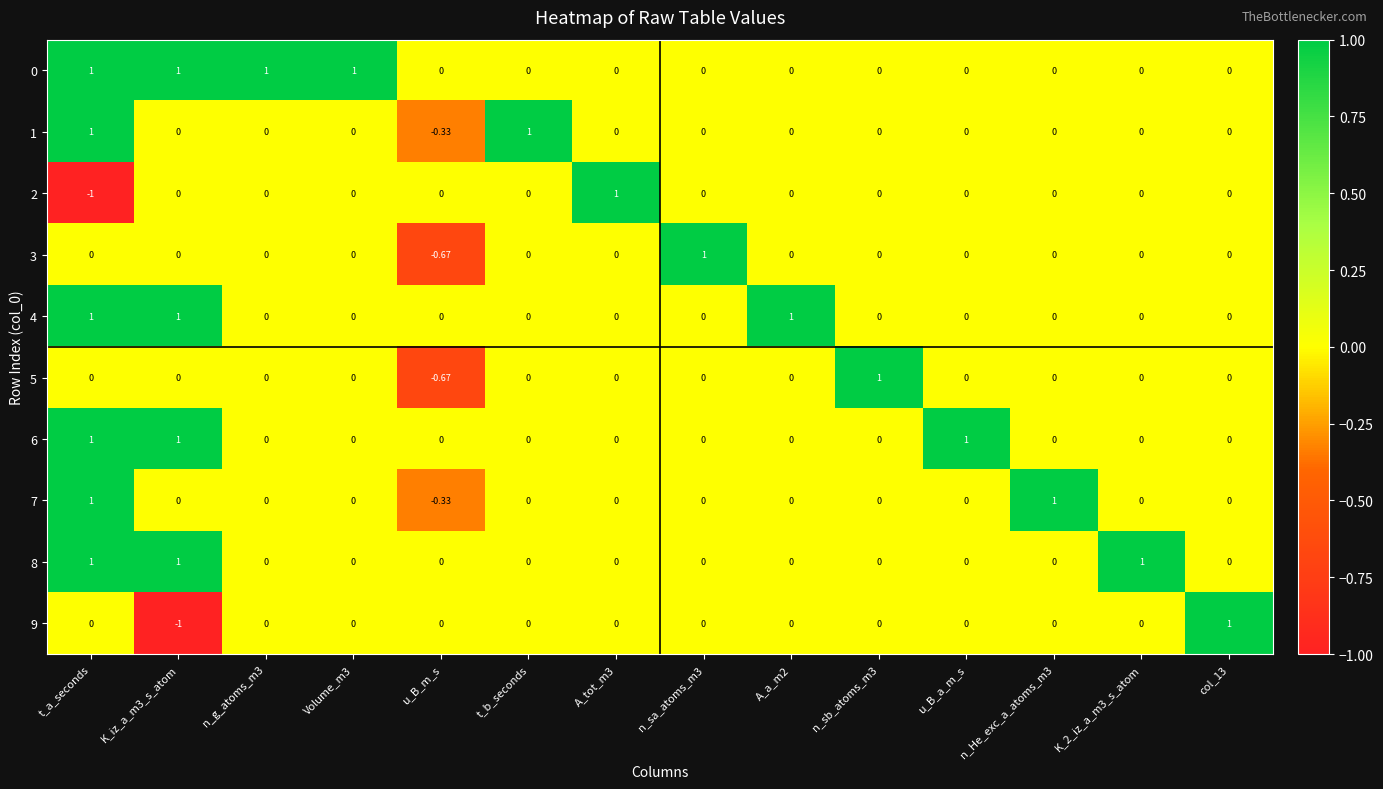

What is the smallest value displayed?

-1.0